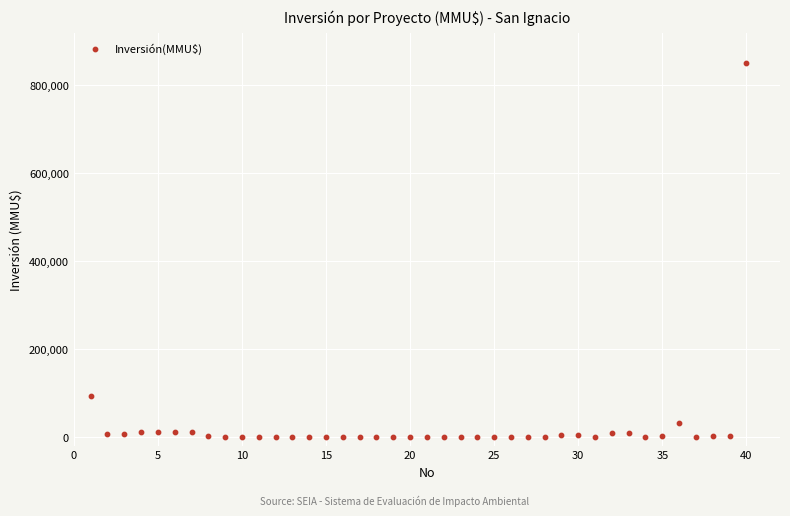

What Y value in the scatter plot is closest to 425000?

93000